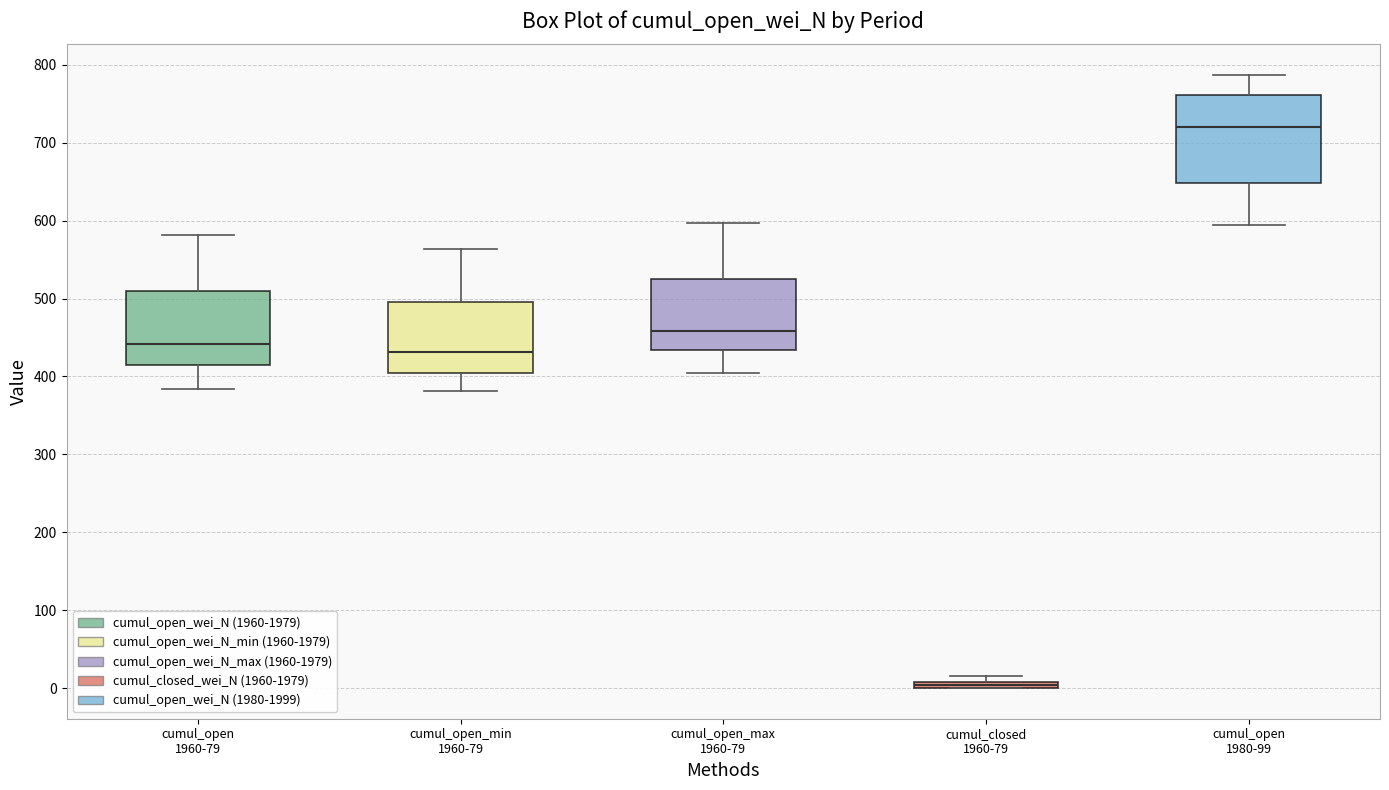

Which box is the tallest, from its lower edge to its upper edge?

cumul_open 1980-99